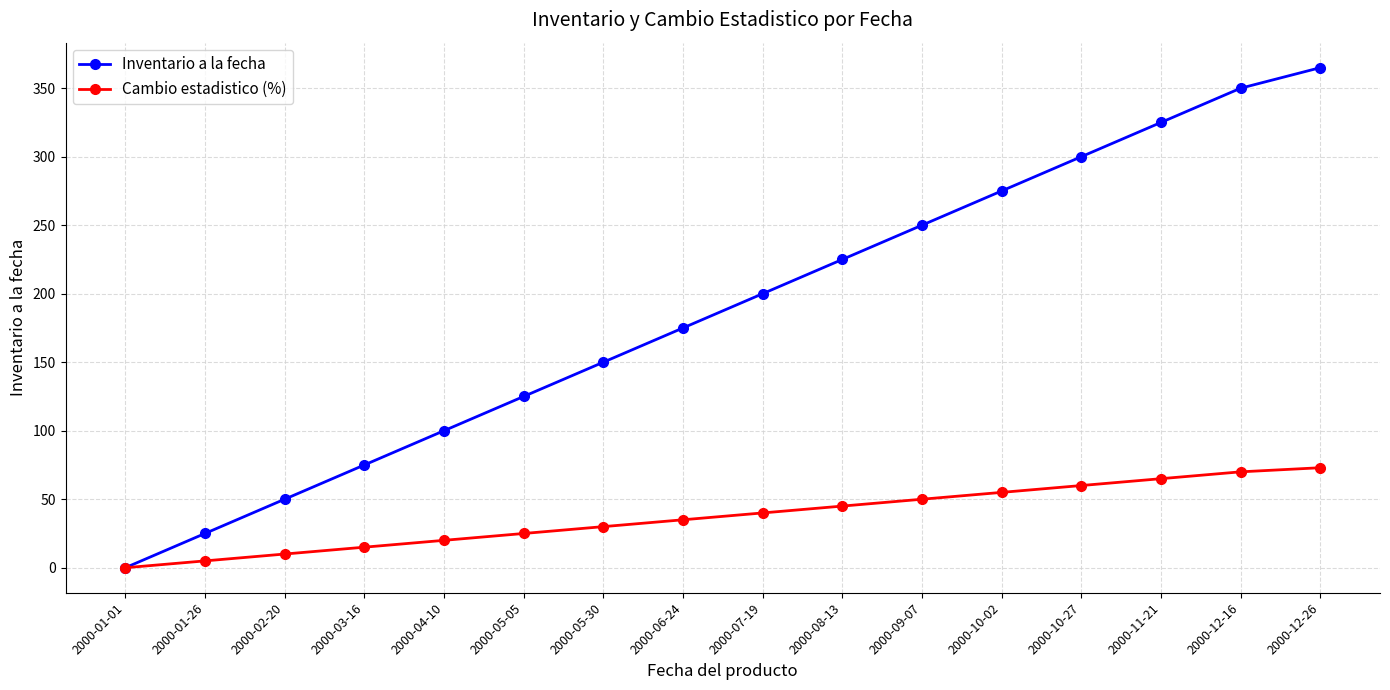

Reading left to right, list all the values displayed in this chart.

Inventario a la fecha: 2000-01-01=0	2000-01-26=25	2000-02-20=50	2000-03-16=75	2000-04-10=100	2000-05-05=125	2000-05-30=150	2000-06-24=175	2000-07-19=200	2000-08-13=225	2000-09-07=250	2000-10-02=275	2000-10-27=300	2000-11-21=325	2000-12-16=350	2000-12-26=365
Cambio estadistico (%): 2000-01-01=0	2000-01-26=5	2000-02-20=10	2000-03-16=15	2000-04-10=20	2000-05-05=25	2000-05-30=30	2000-06-24=35	2000-07-19=40	2000-08-13=45	2000-09-07=50	2000-10-02=55	2000-10-27=60	2000-11-21=65	2000-12-16=70	2000-12-26=73